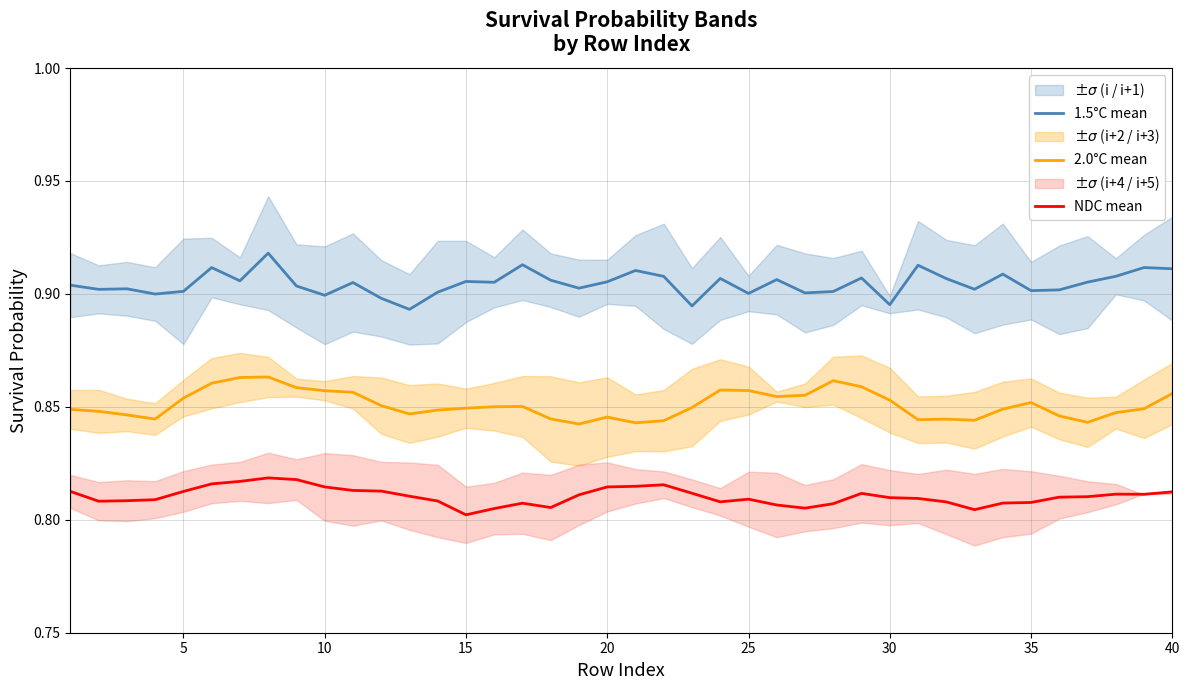

True or false: NDC mean and 2.0°C mean intersect in this chart.

False